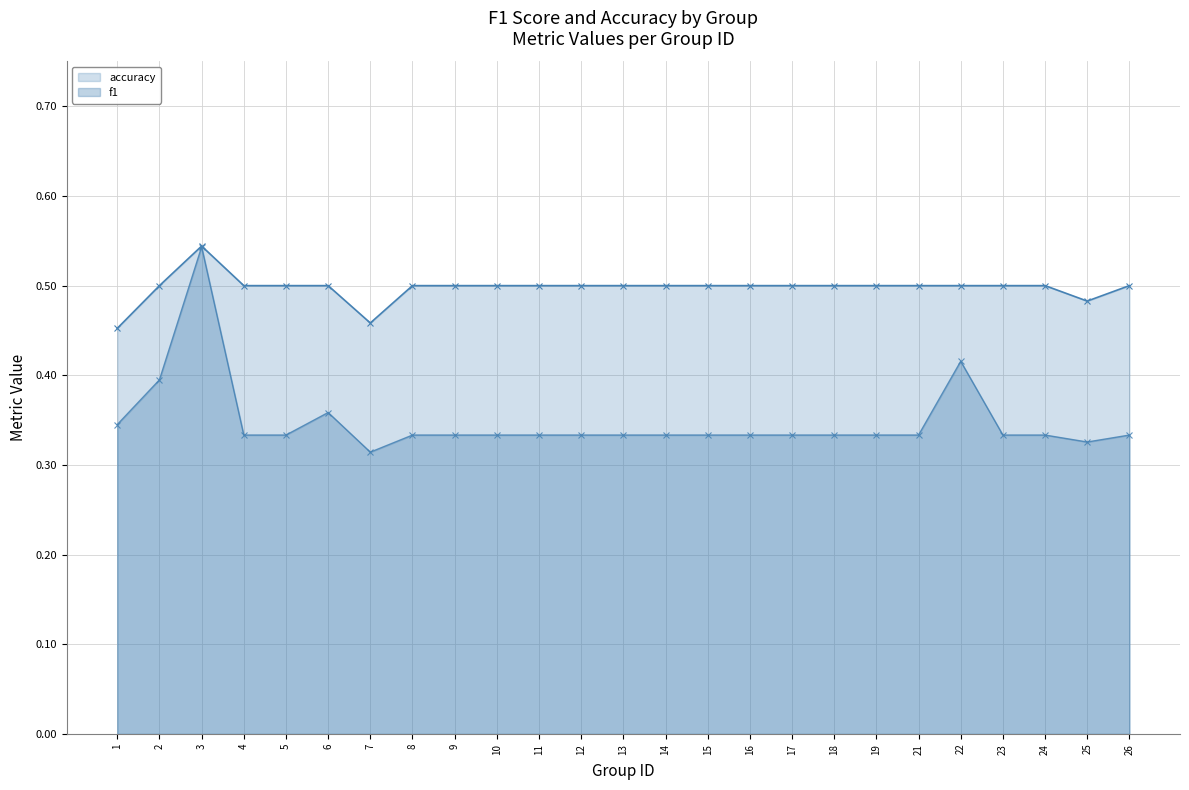

How many series are shown in this chart?

2